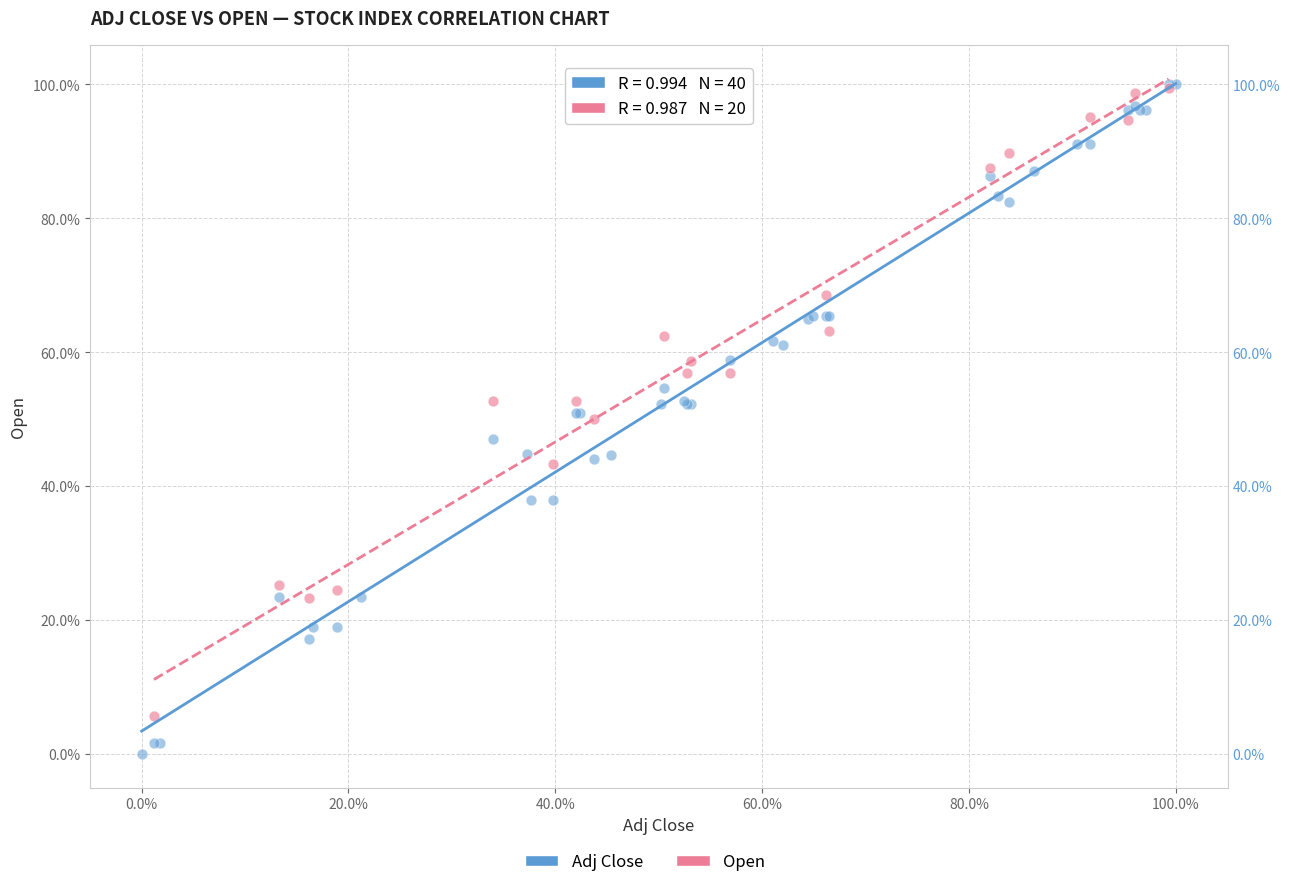

Which series reaches the minimum Y coordinate?

Adj Close